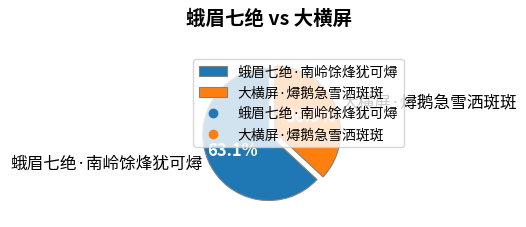

How many slices are in this pie chart?

2